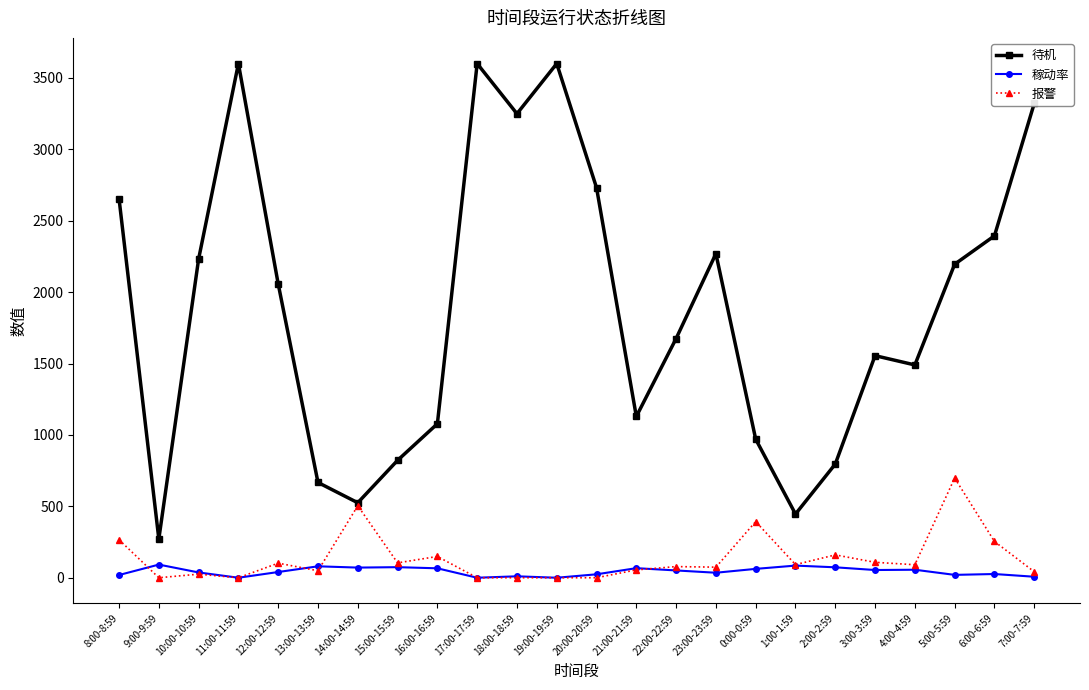

Where is the first local maximum for 稼动率?

9:00-9:59